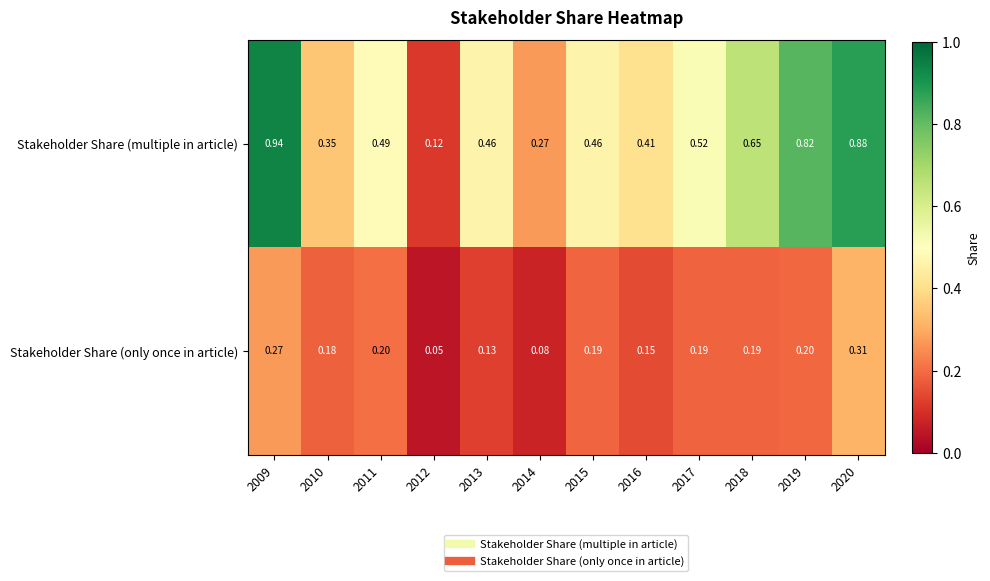

Is the value of Stakeholder Share (multiple in article) at 2013 greater than the value of Stakeholder Share (only once in article) at 2014?

Yes